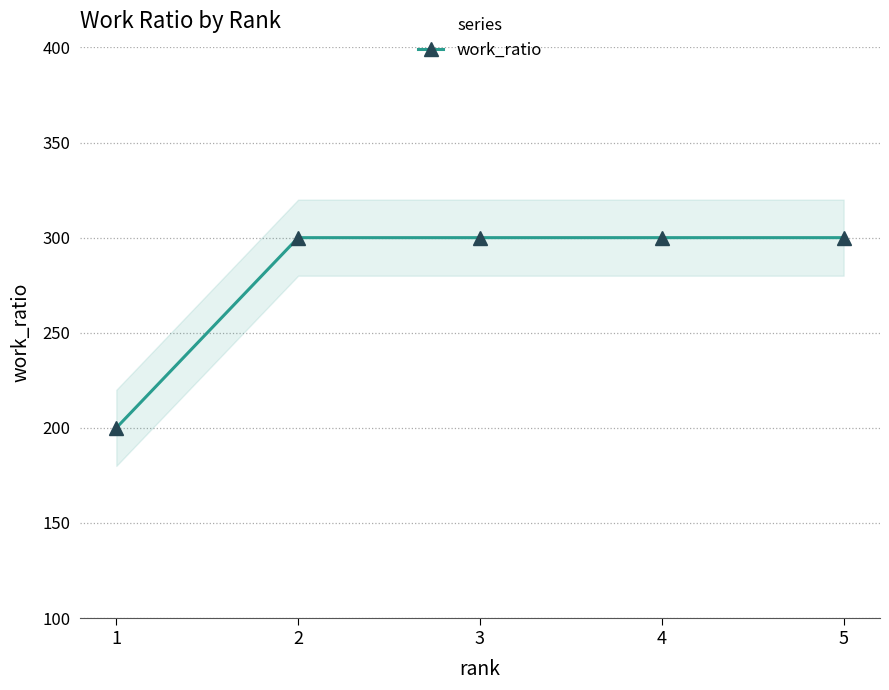

Reading left to right, extract all data points from this chart.

200	300	300	300	300